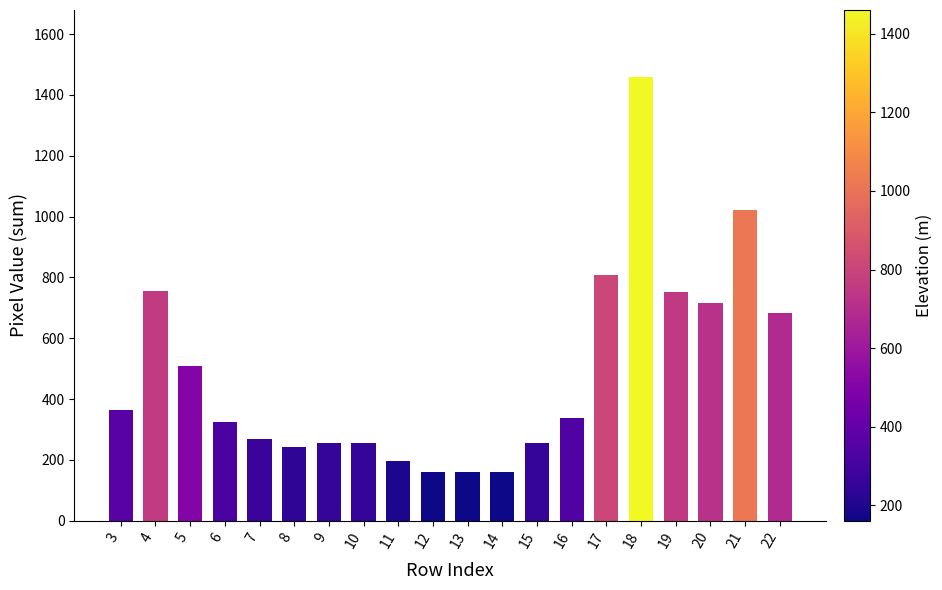

What is the maximum value shown in the chart?

1460